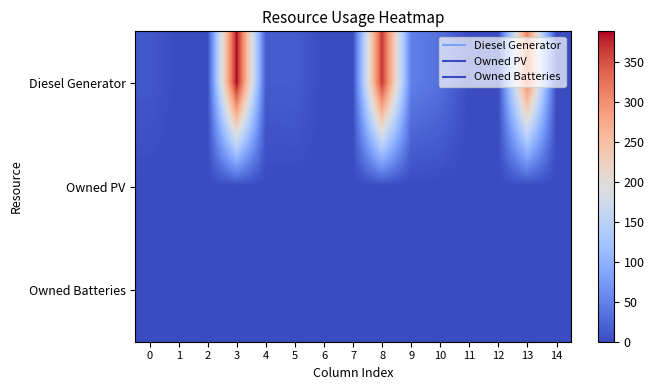

At which category is the sum across all series the highest?

3